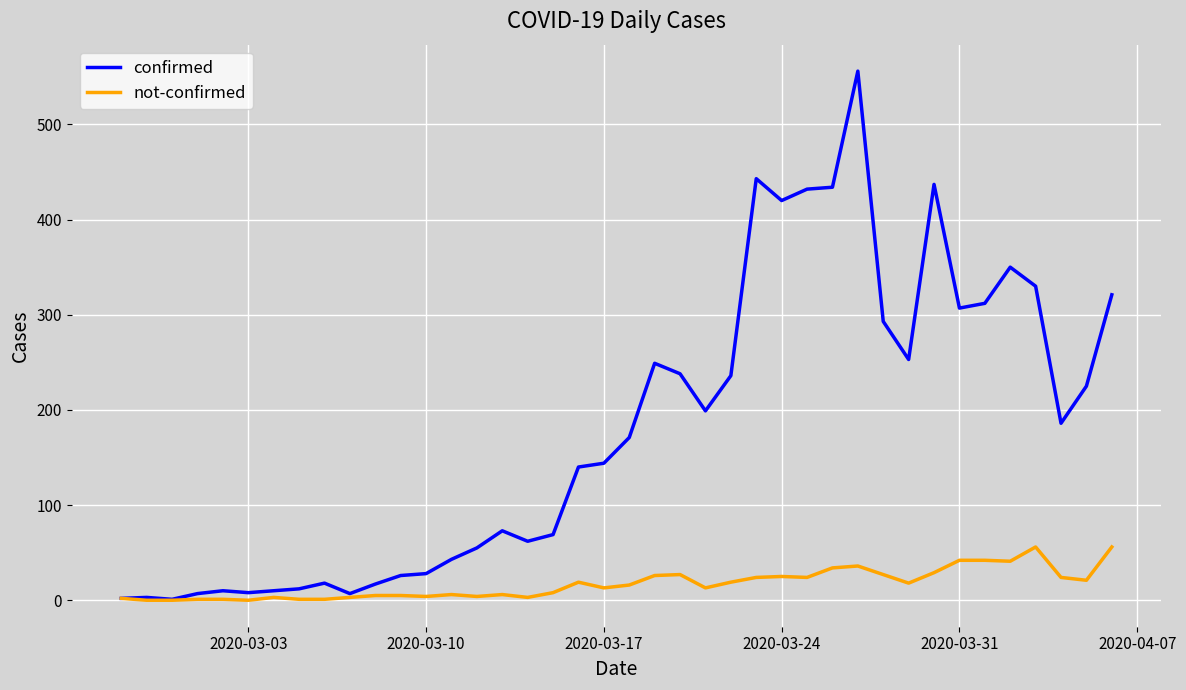

List the series in order of their overall mean, highest first.

confirmed, not-confirmed